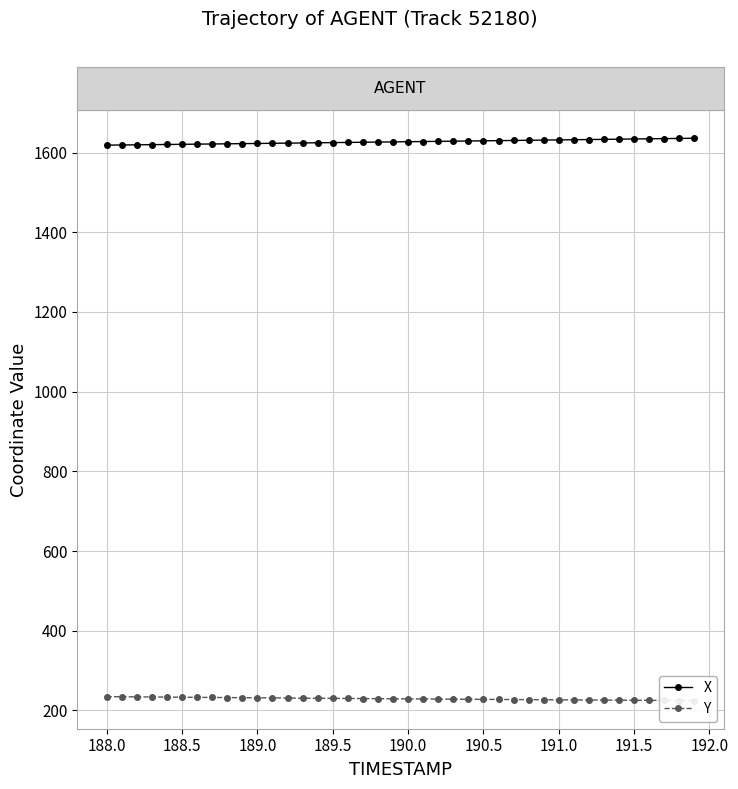

What is the value of the Y point at the 13th from the left?

231.2